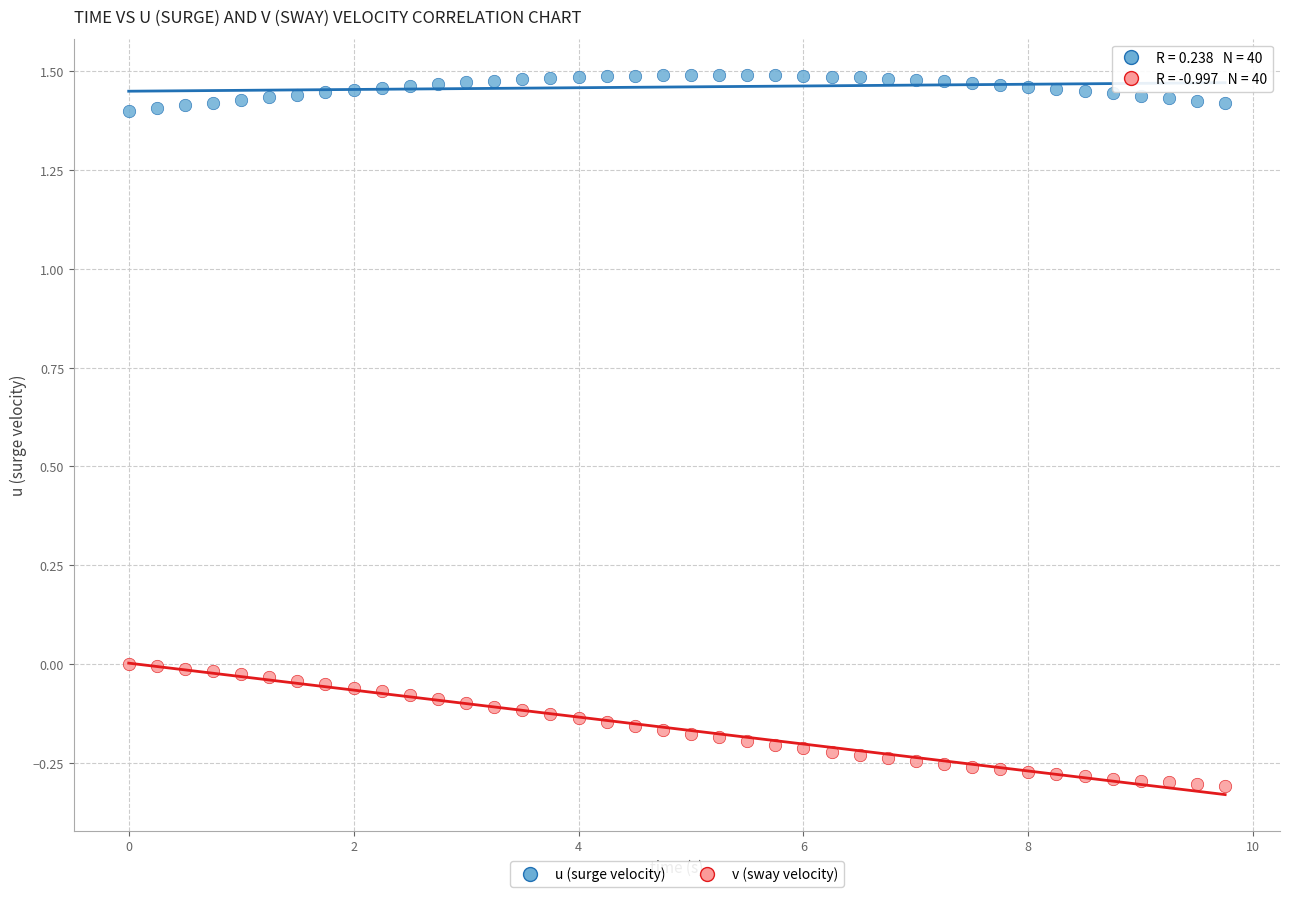

Which series has the largest Y range (max minus min)?

v (sway velocity)